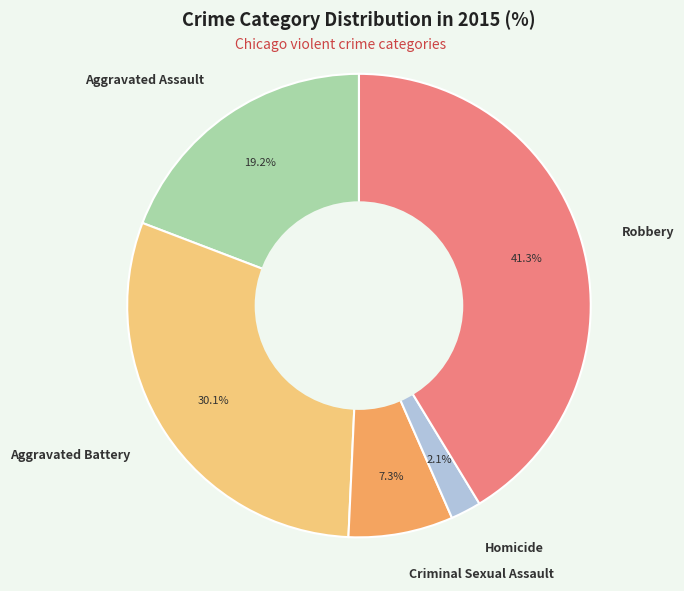

How many slices are in this pie chart?

5